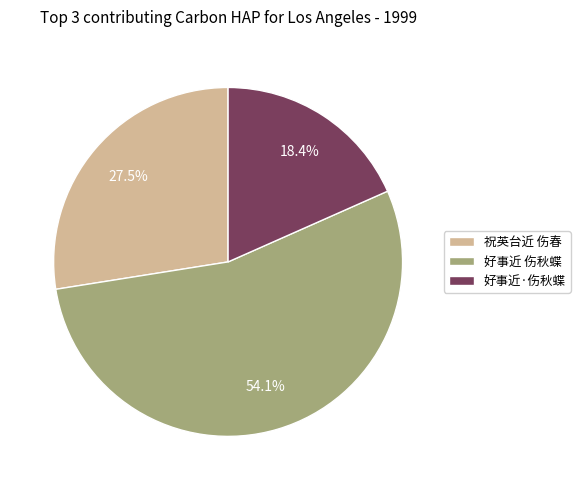

Rank the categories by value from lowest to highest.

好事近·伤秋蝶, 祝英台近 伤春, 好事近 伤秋蝶